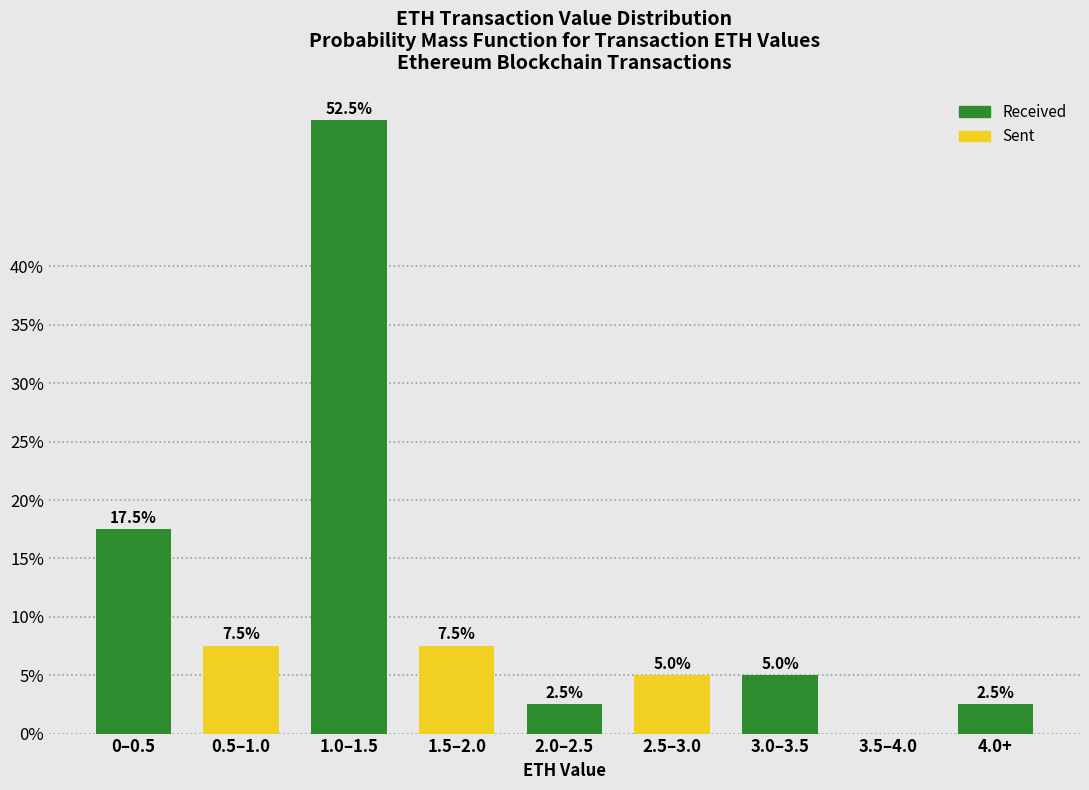

Reading left to right, list all the values displayed in this chart.

0–0.5=17.5	0.5–1.0=7.5	1.0–1.5=52.5	1.5–2.0=7.5	2.0–2.5=2.5	2.5–3.0=5.0	3.0–3.5=5.0	3.5–4.0=0.0	4.0+=2.5